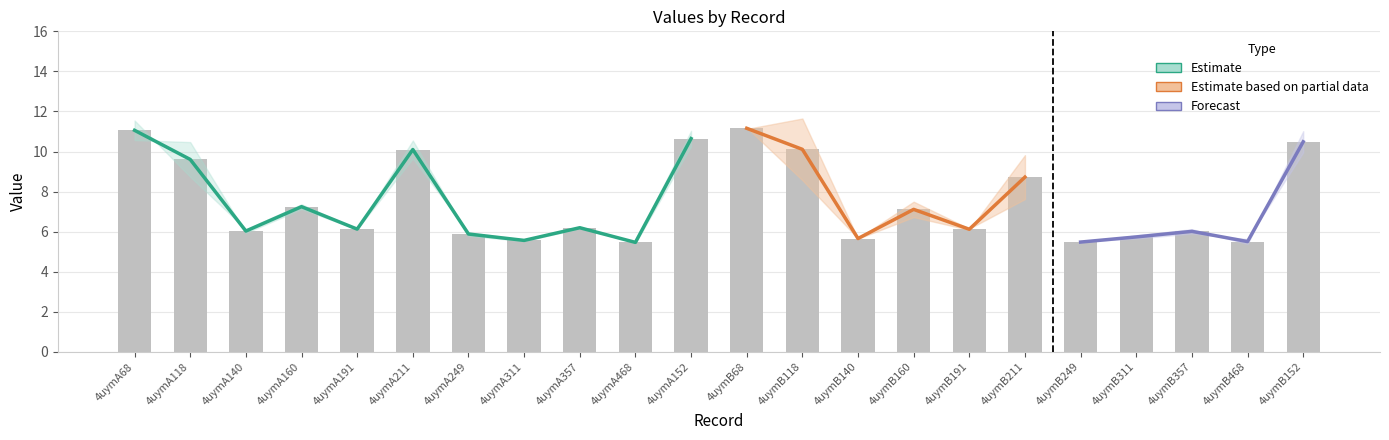

Reading left to right, extract all data points from this chart.

4uymA68=11.1	4uymA118=9.6	4uymA140=6.0	4uymA160=7.2	4uymA191=6.1	4uymA211=10.1	4uymA249=5.9	4uymA311=5.6	4uymA357=6.2	4uymA468=5.5	4uymA152=10.6	4uymB68=11.2	4uymB118=10.1	4uymB140=5.7	4uymB160=7.1	4uymB191=6.1	4uymB211=8.7	4uymB249=5.5	4uymB311=5.7	4uymB357=6.0	4uymB468=5.5	4uymB152=10.5